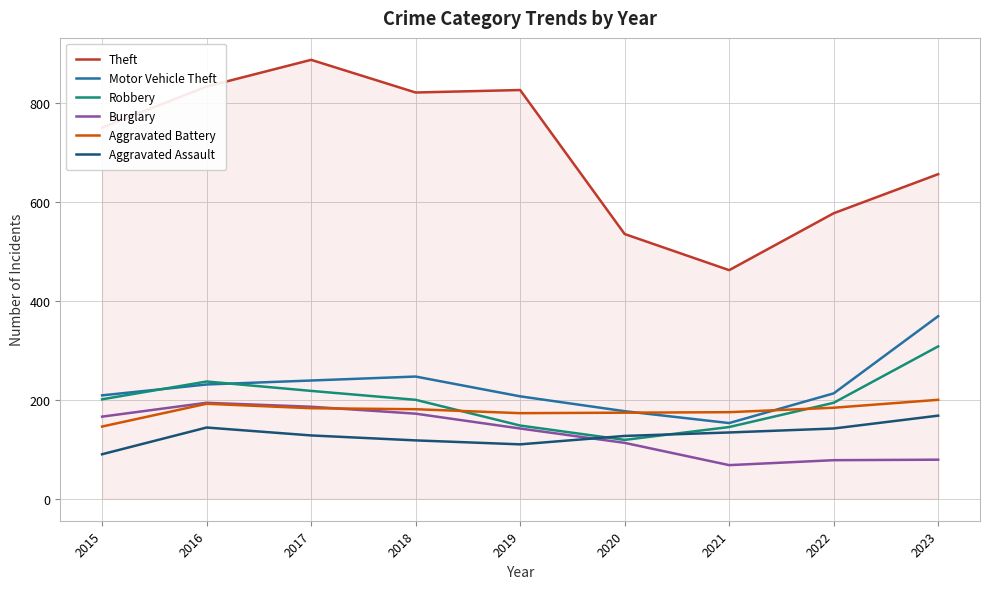

What is the difference between the second highest and second lowest values in the Aggravated Assault series?

34